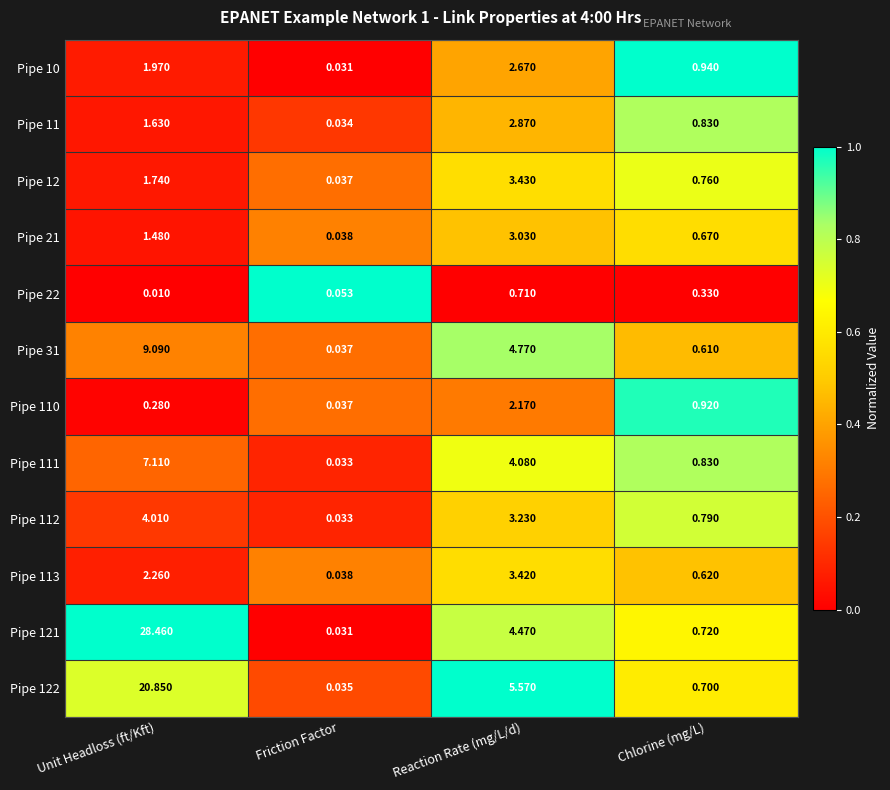

Which label corresponds to the largest value in the chart?

Unit Headloss (ft/Kft)